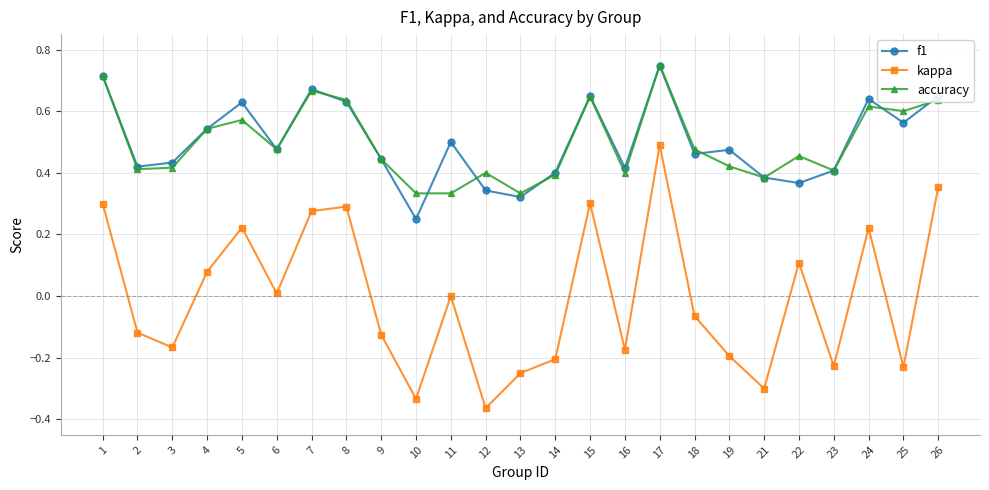

Is the value of f1 at 3 greater than the value of kappa at 17?

No